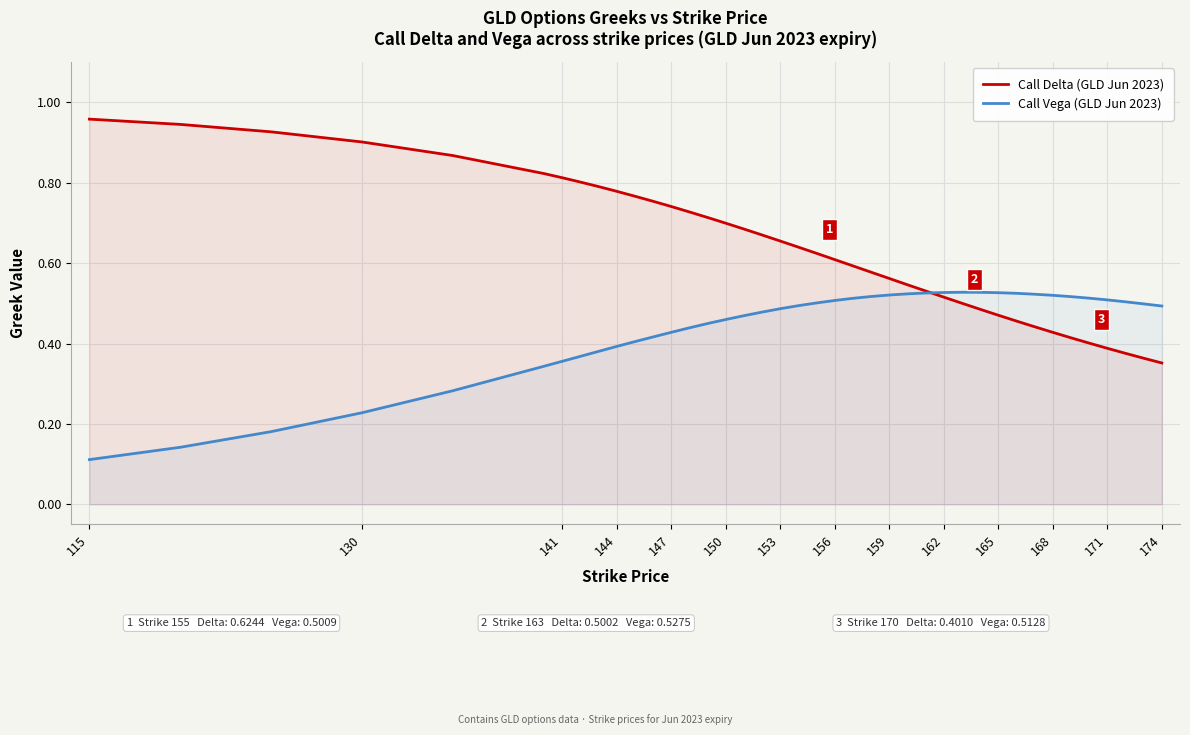

What are all the series names shown in the legend?

Call Delta (GLD Jun 2023), Call Vega (GLD Jun 2023)